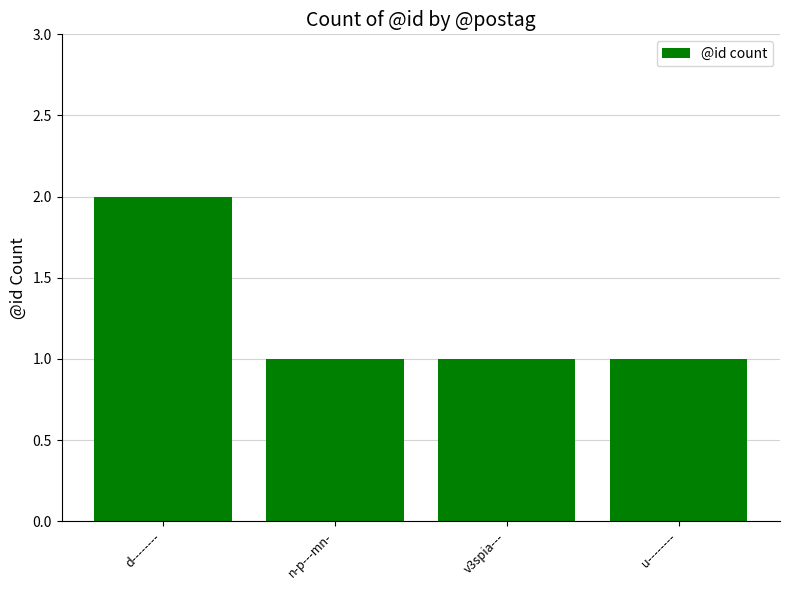

Approximately how many times larger is the value at v3spia--- compared to d--------?

0.5